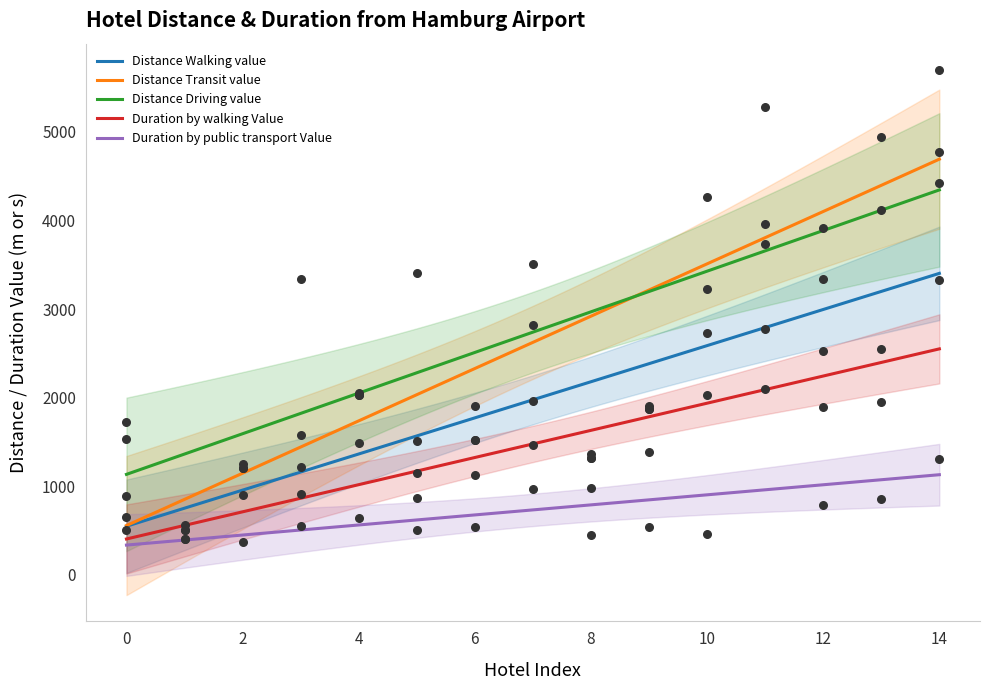

Which series contains the highest Y value?

Distance Transit value